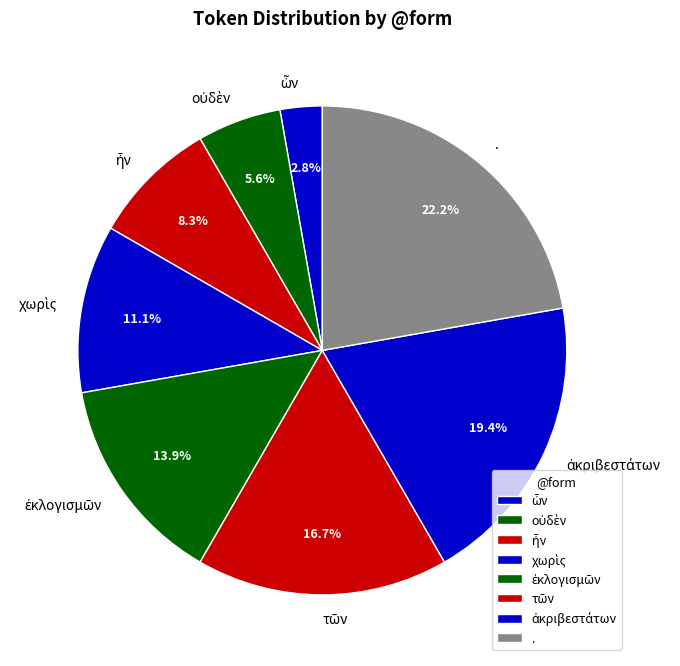

Is there any slice that represents more than half of the pie?

No